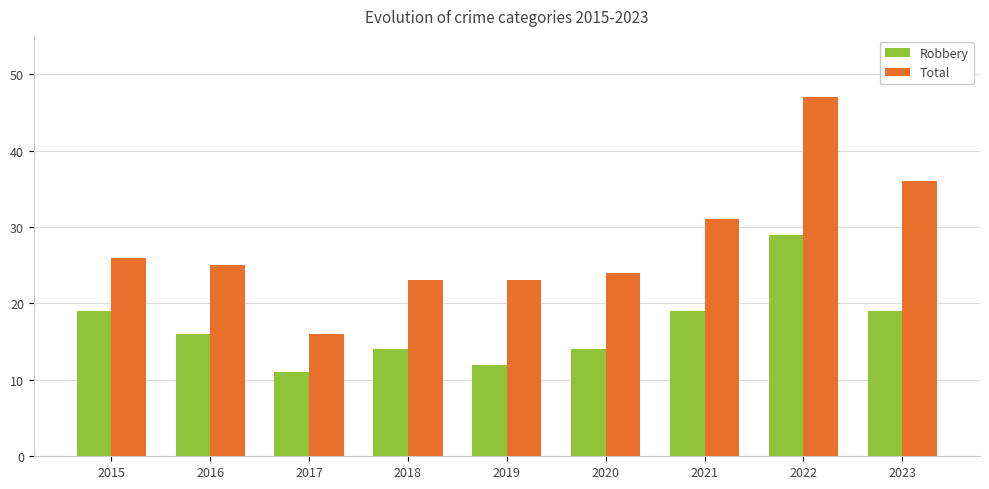

How many bars are there in total?

18